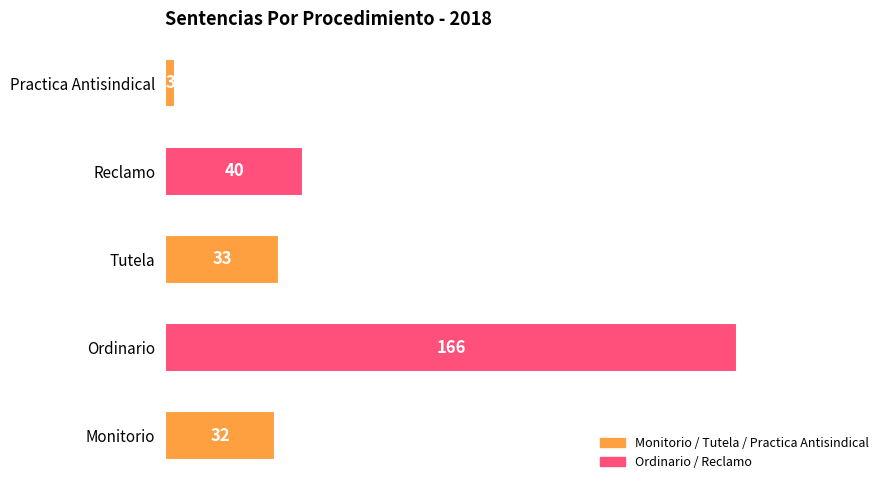

What is the maximum value shown in the chart?

166